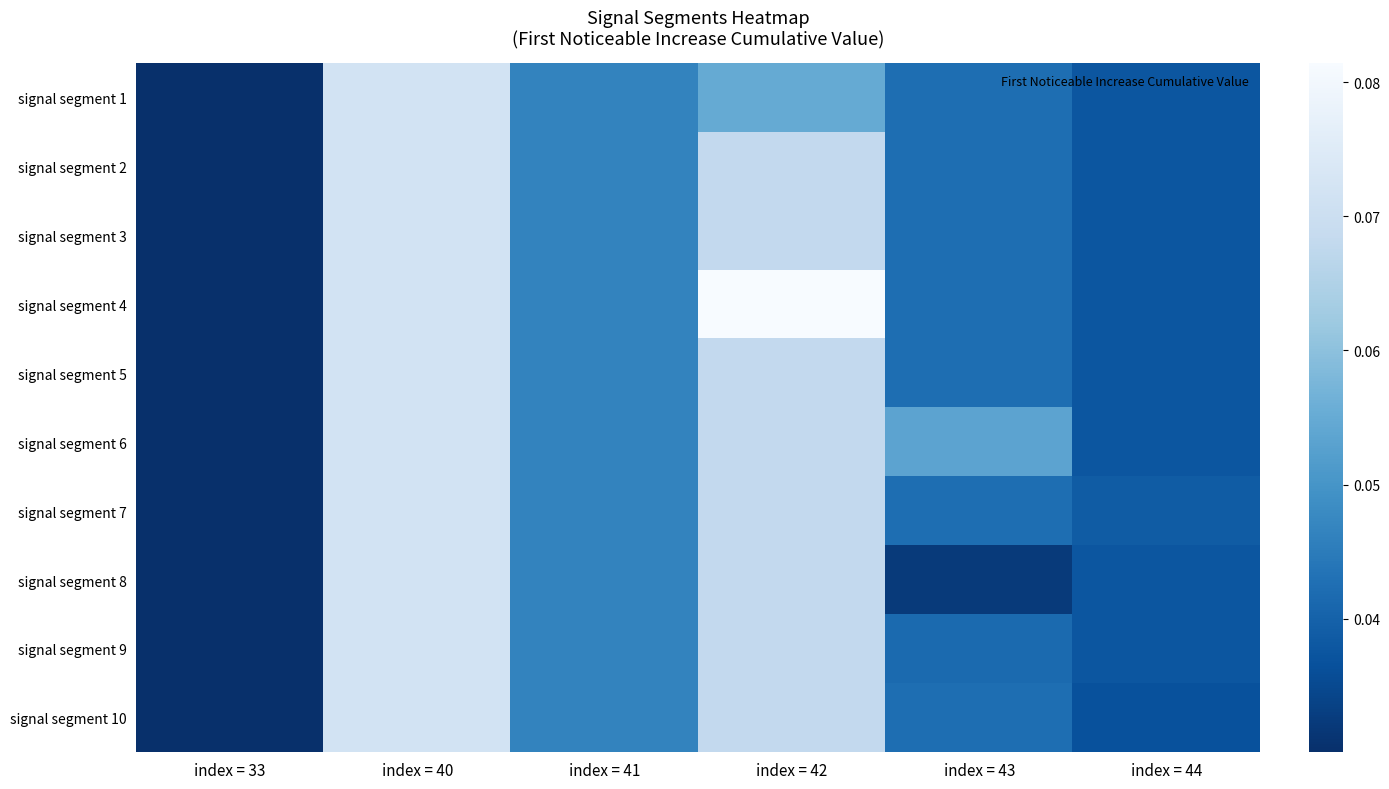

Which series has the widest spread of values?

signal segment 4